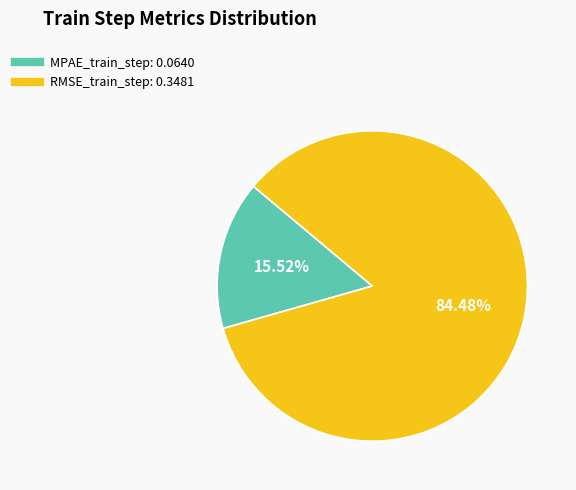

Which slice is the largest?

RMSE_train_step